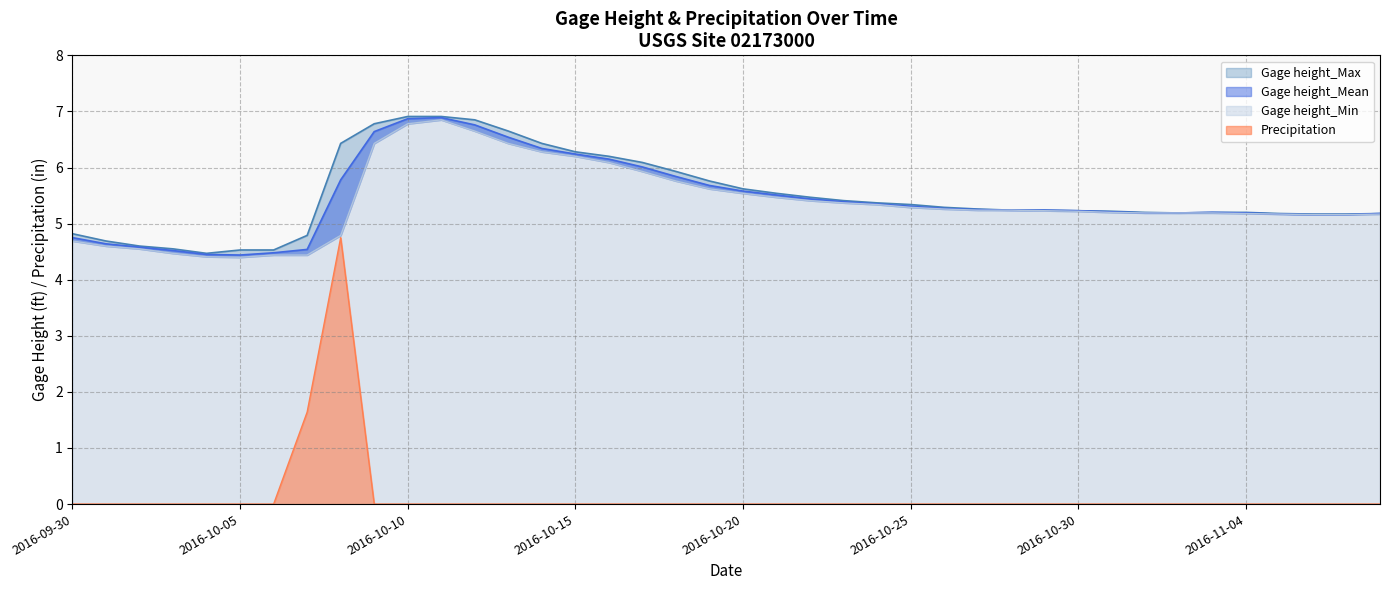

What is the sum of the Gage height_Max values at 2016-10-28 and 2016-11-04?

10.4